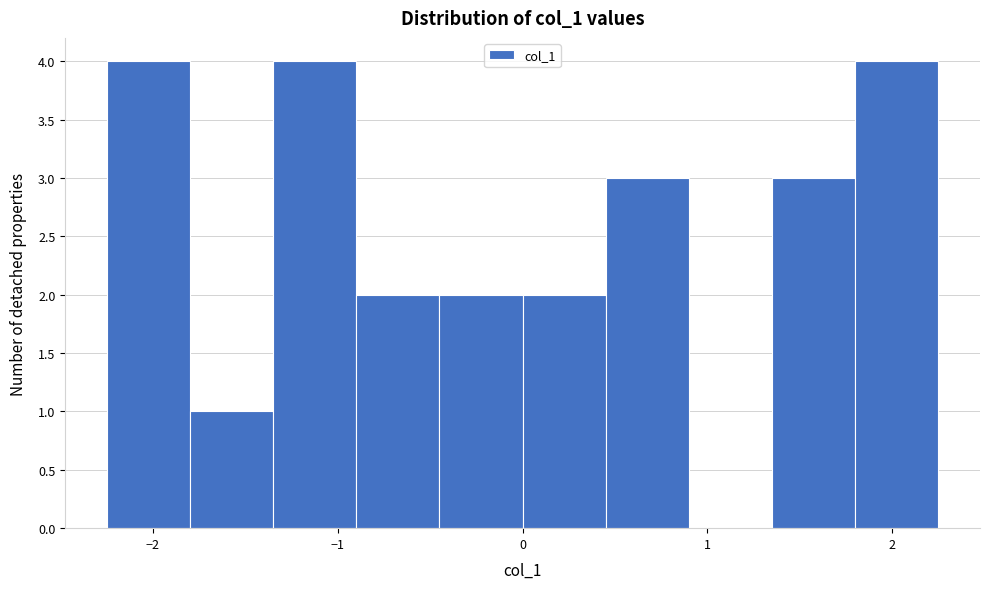

What is the height of the bar covering 1.80 to 2.25 on the x-axis? Neither the bar edges nor the heights are printed on the chart, so give them approximately, as read against the axes.

4